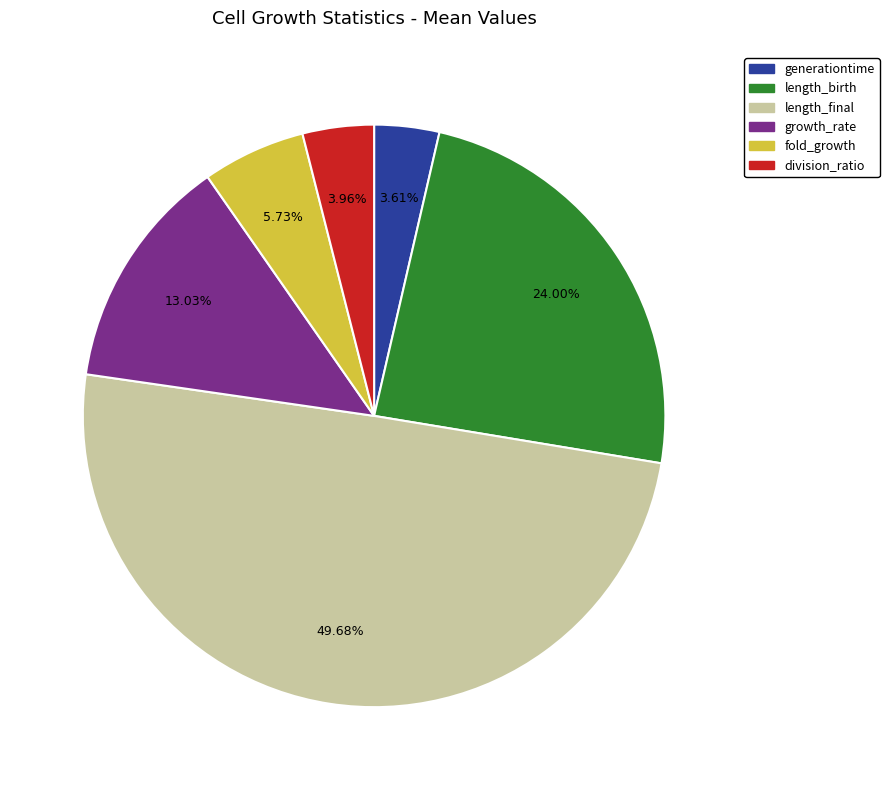

What percentage is the growth_rate slice, to the nearest percent?

13%